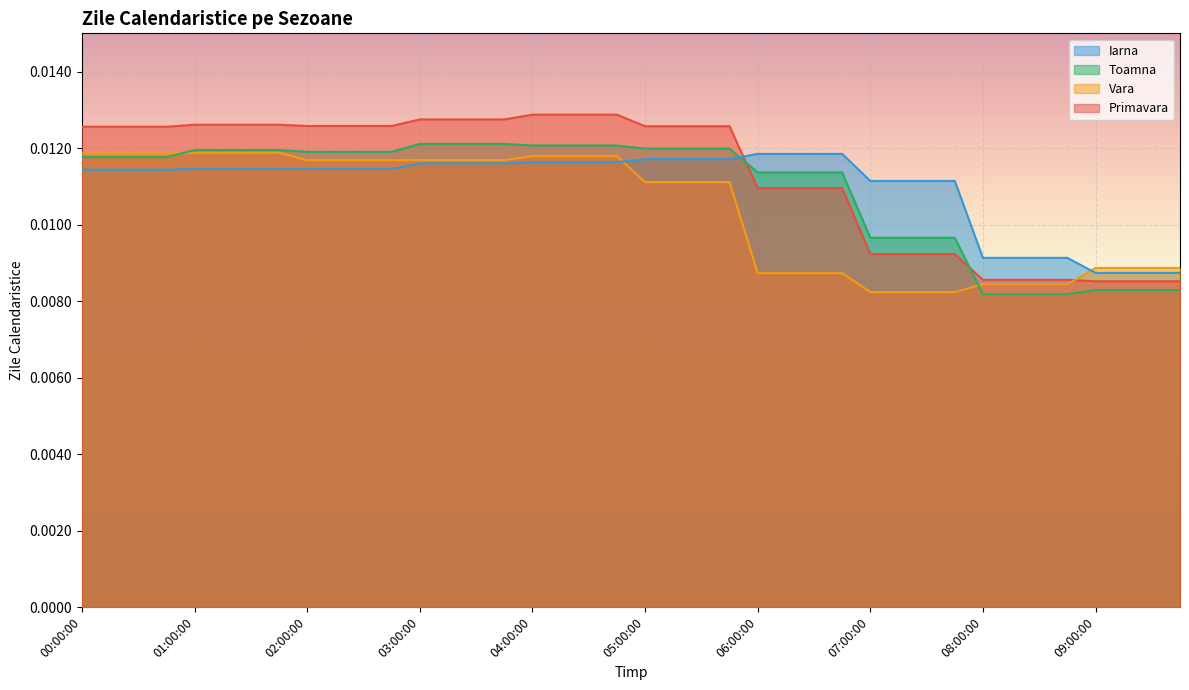

Count the number of data series in this chart.

4